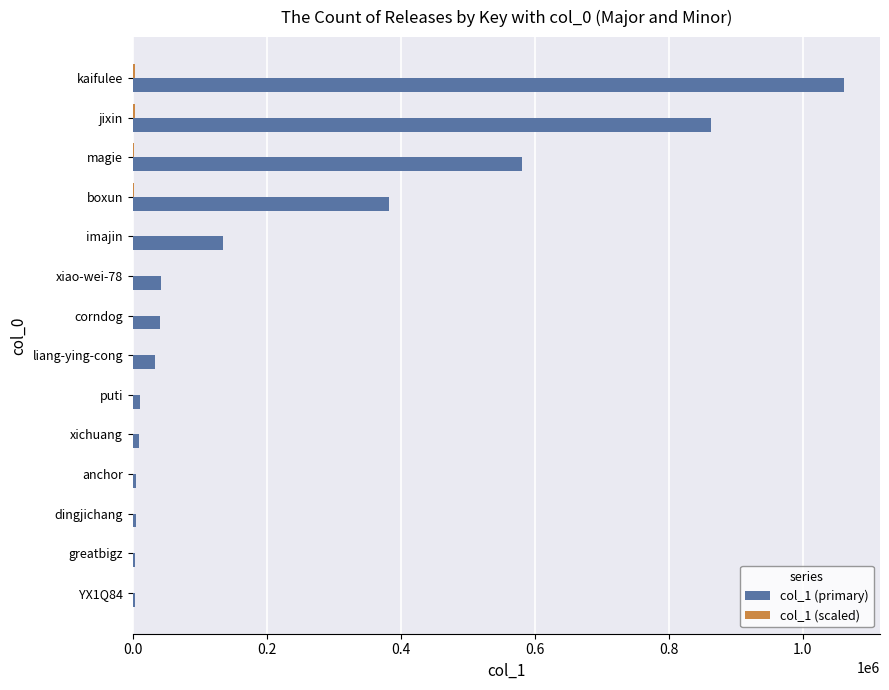

What is the greatest value displayed?

1062468